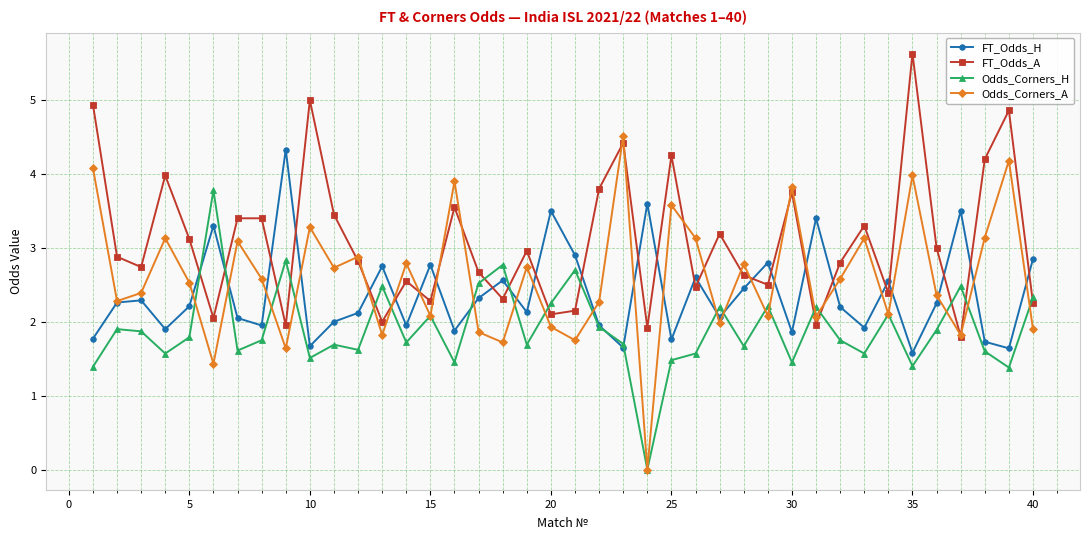

True or false: Odds_Corners_H and Odds_Corners_A cross at least once.

True